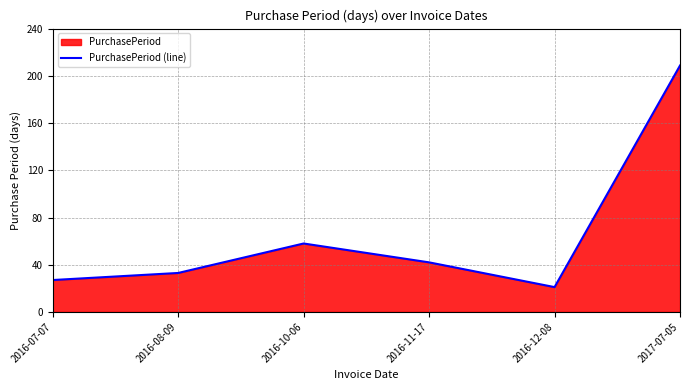

At which label does the data first exceed 42?

2016-10-06